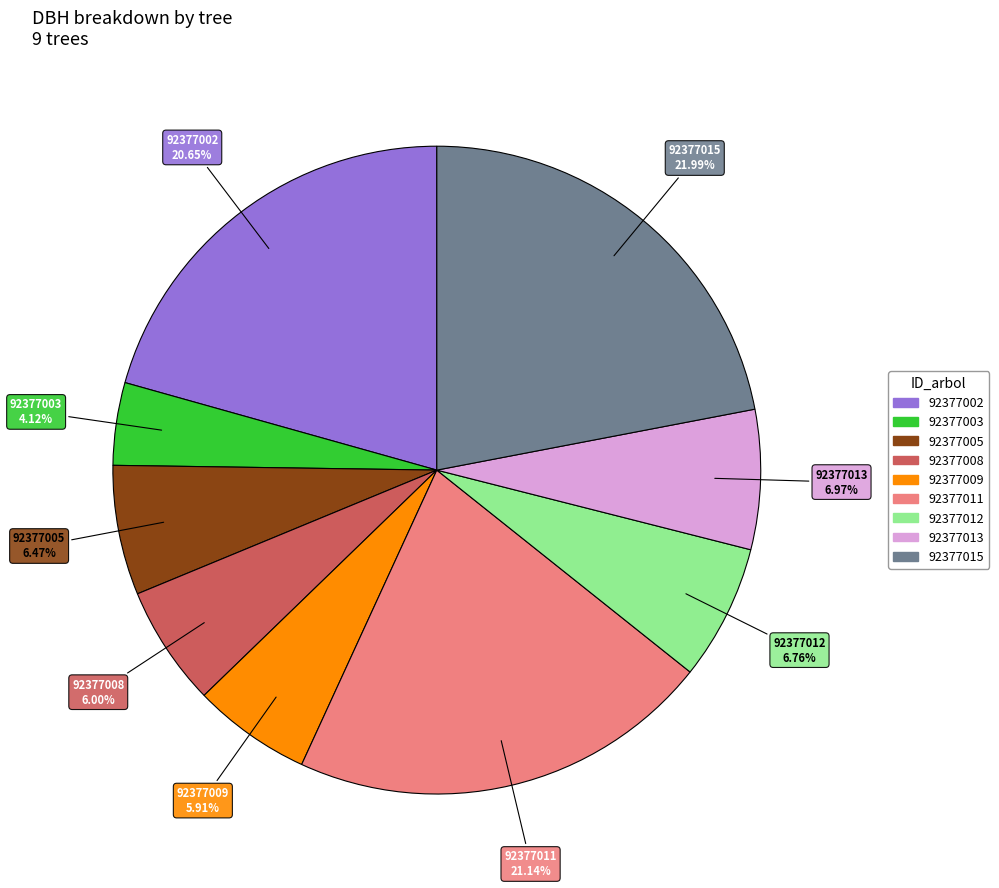

Is the sum of 92377013 and 92377009 greater than half?

No